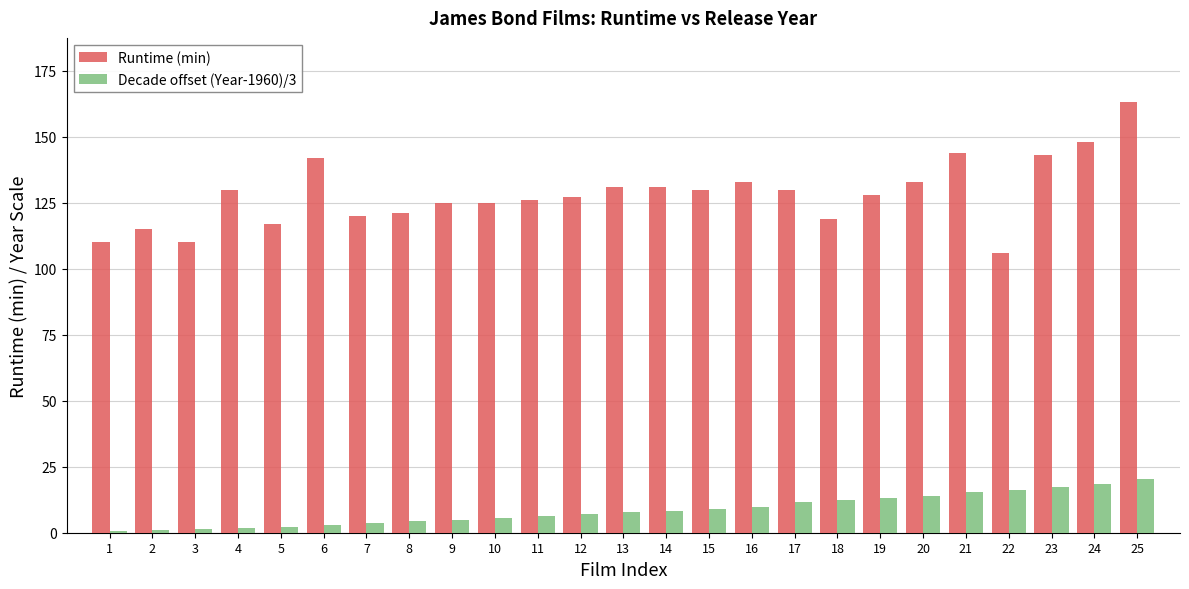

Rank the series at 9 from lowest to highest value.

Decade offset (Year-1960)/3, Runtime (min)